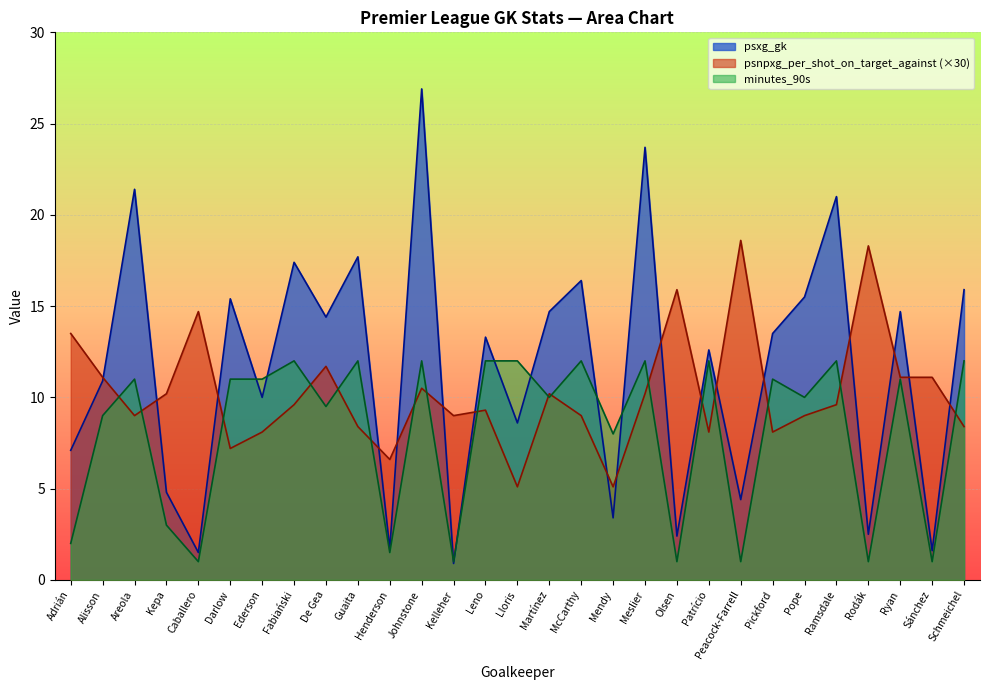

Rank the series by their average value, from lowest to highest.

minutes_90s, psnpxg_per_shot_on_target_against (×30), psxg_gk